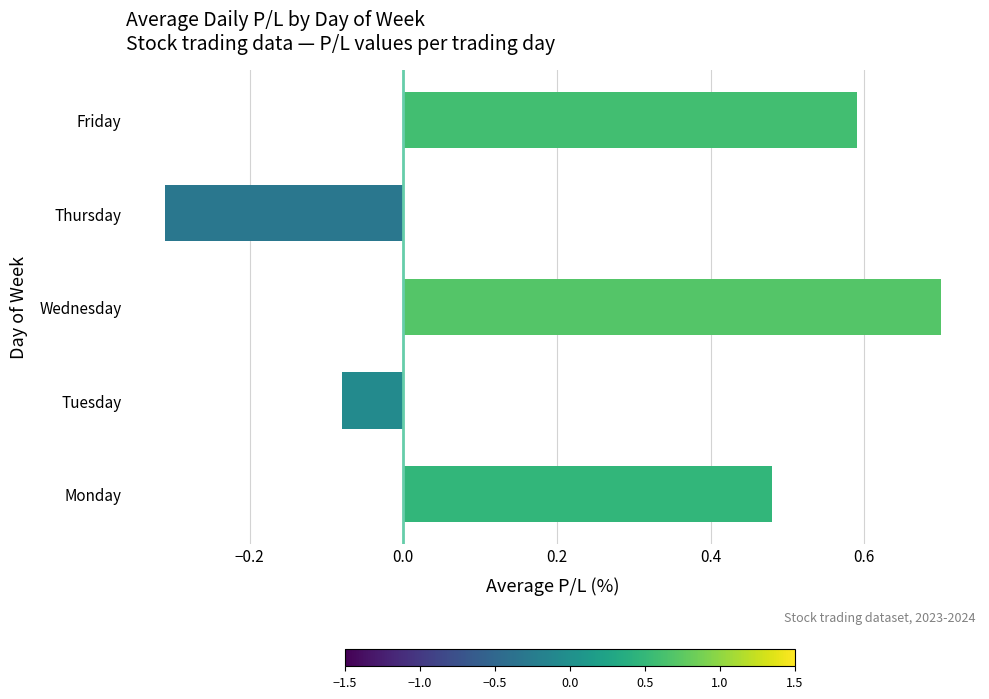

Is it true that the value at Tuesday is -0.0?

False